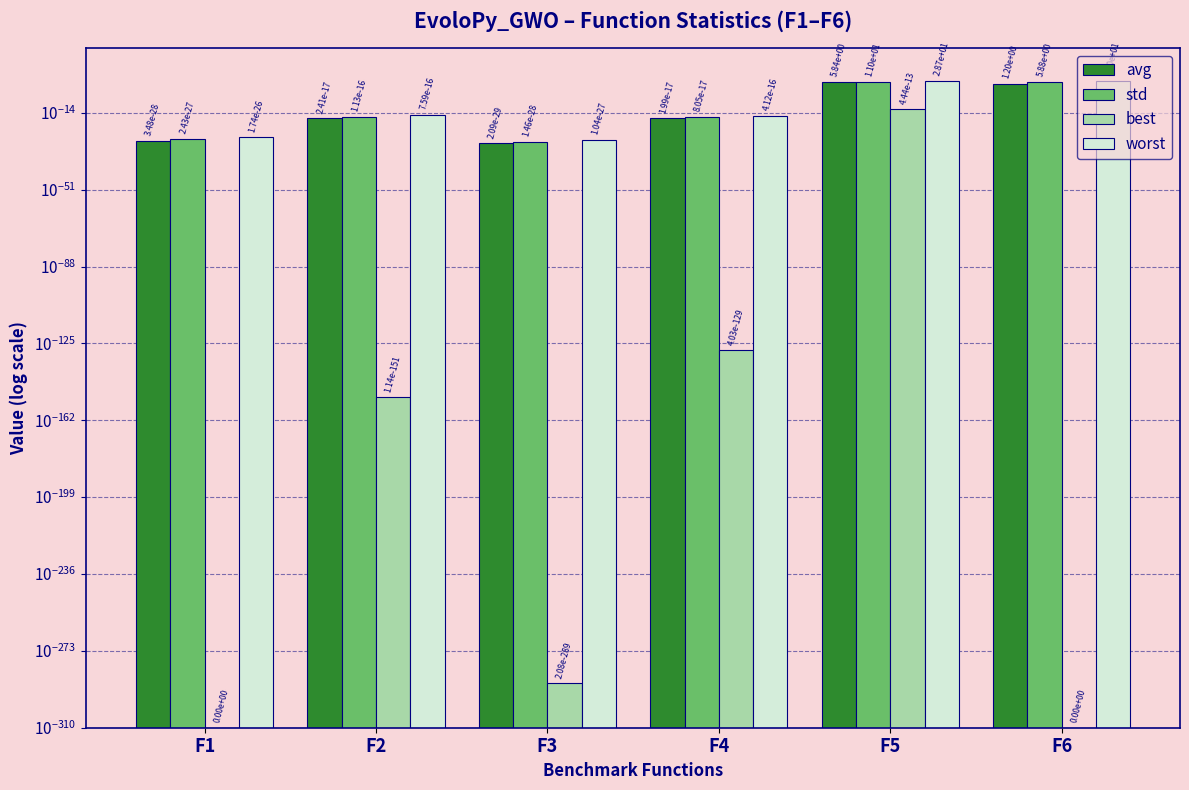

Reading left to right, extract all data points from this chart.

avg: F1=0.0	F2=0.0	F3=0.0	F4=0.0	F5=5.8	F6=1.2
std: F1=0.0	F2=0.0	F3=0.0	F4=0.0	F5=11.0	F6=5.9
best: F1=0.0	F2=0.0	F3=0.0	F4=0.0	F5=0.0	F6=0.0
worst: F1=0.0	F2=0.0	F3=0.0	F4=0.0	F5=28.7	F6=30.0